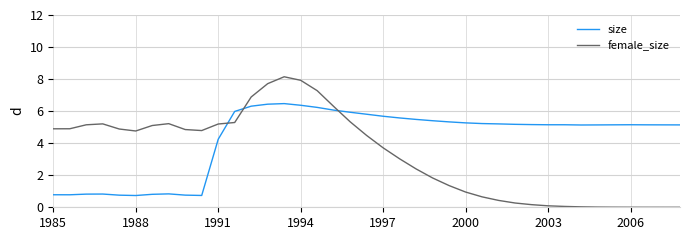

Which series has the widest spread of values?

female_size